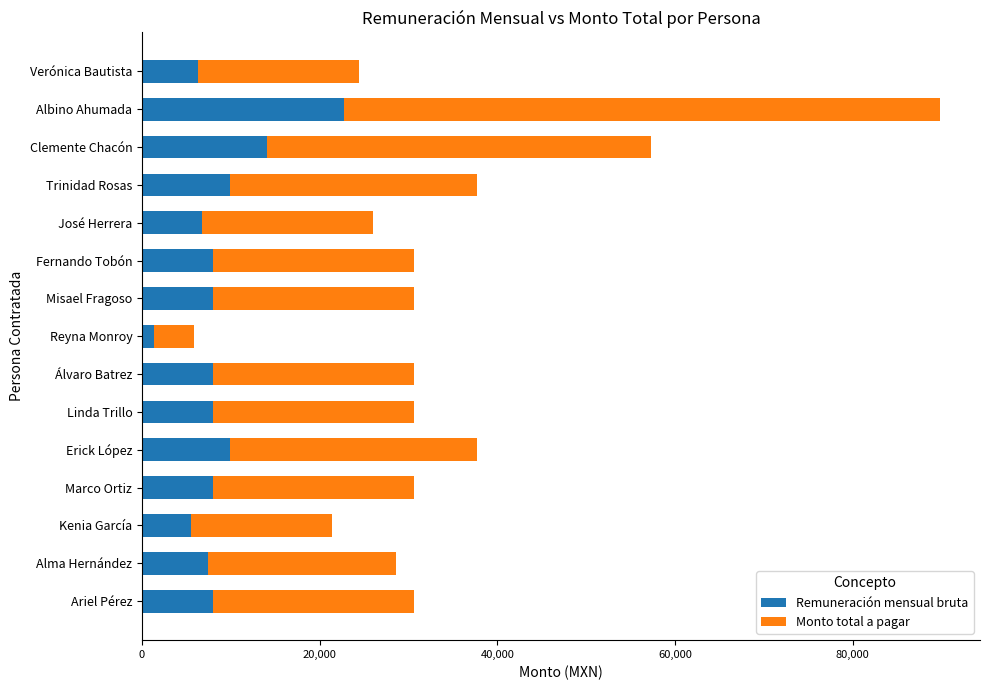

At which category is the sum across all series the highest?

Albino Ahumada